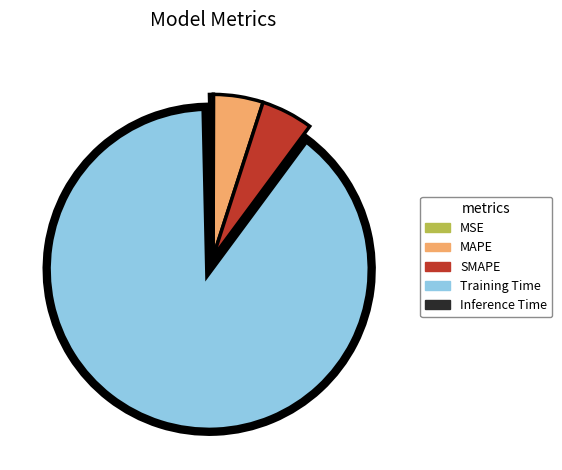

Is it true that Inference Time is 14% of the pie?

False